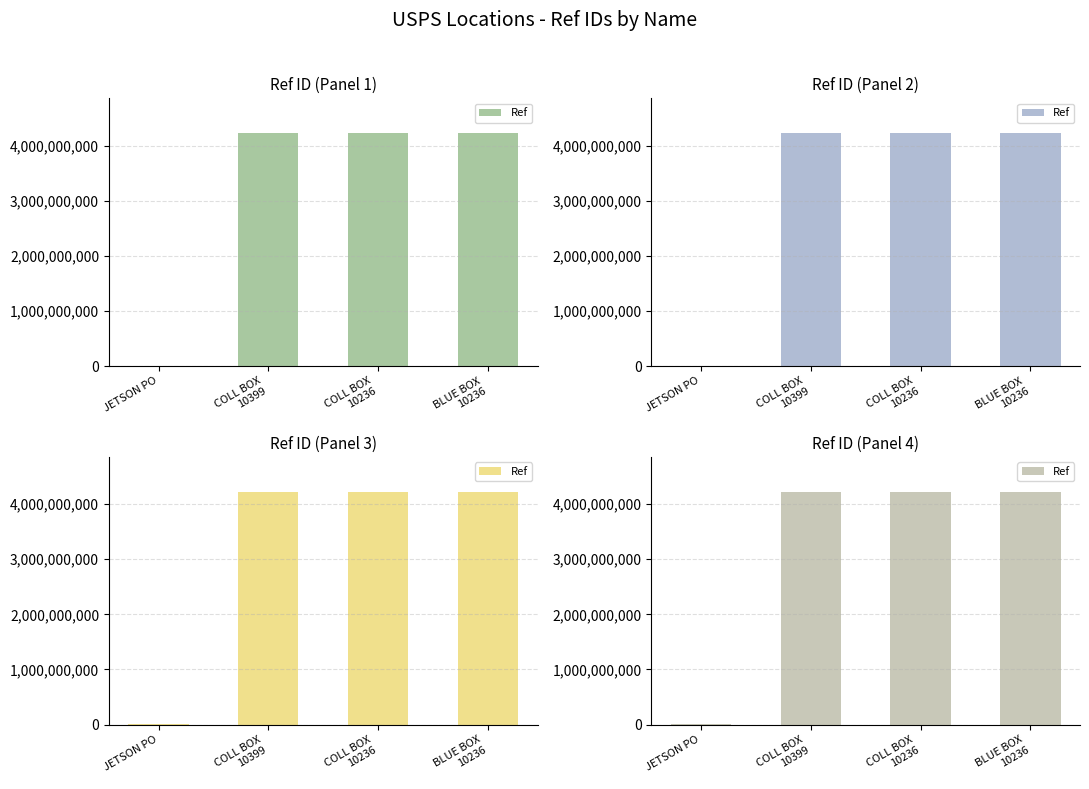

The chart shows a value of 4225200000 at BLUE BOX
10236. True or false?

True